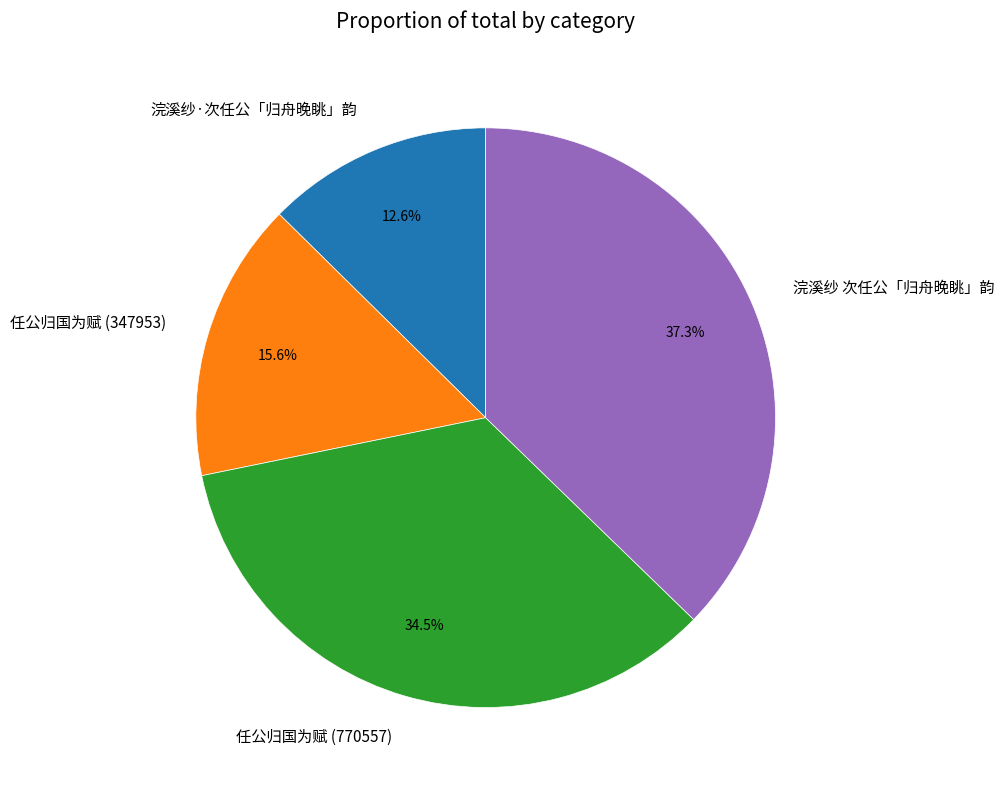

Rank the categories by value from lowest to highest.

浣溪纱·次任公「归舟晚眺」韵, 任公归国为赋 (347953), 任公归国为赋 (770557), 浣溪纱 次任公「归舟晚眺」韵